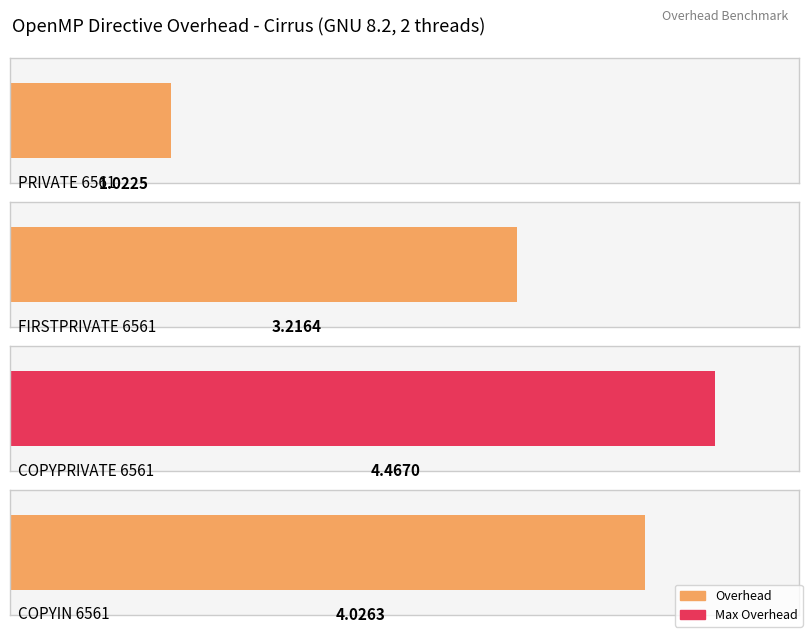

The value at COPYPRIVATE 6561 is 4.5. True or false?

True